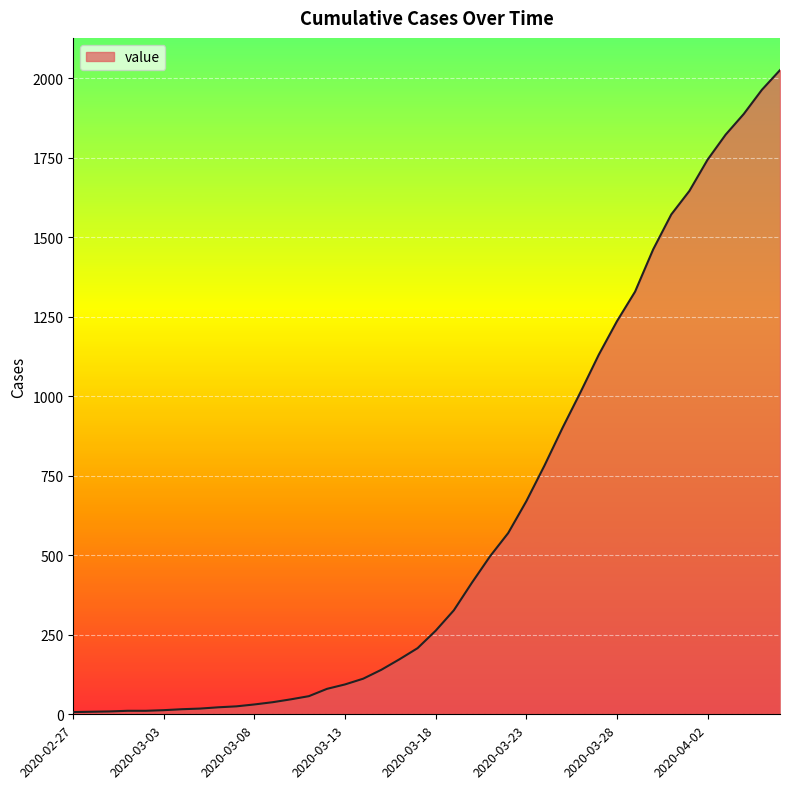

What is the maximum value shown in the chart?

2026